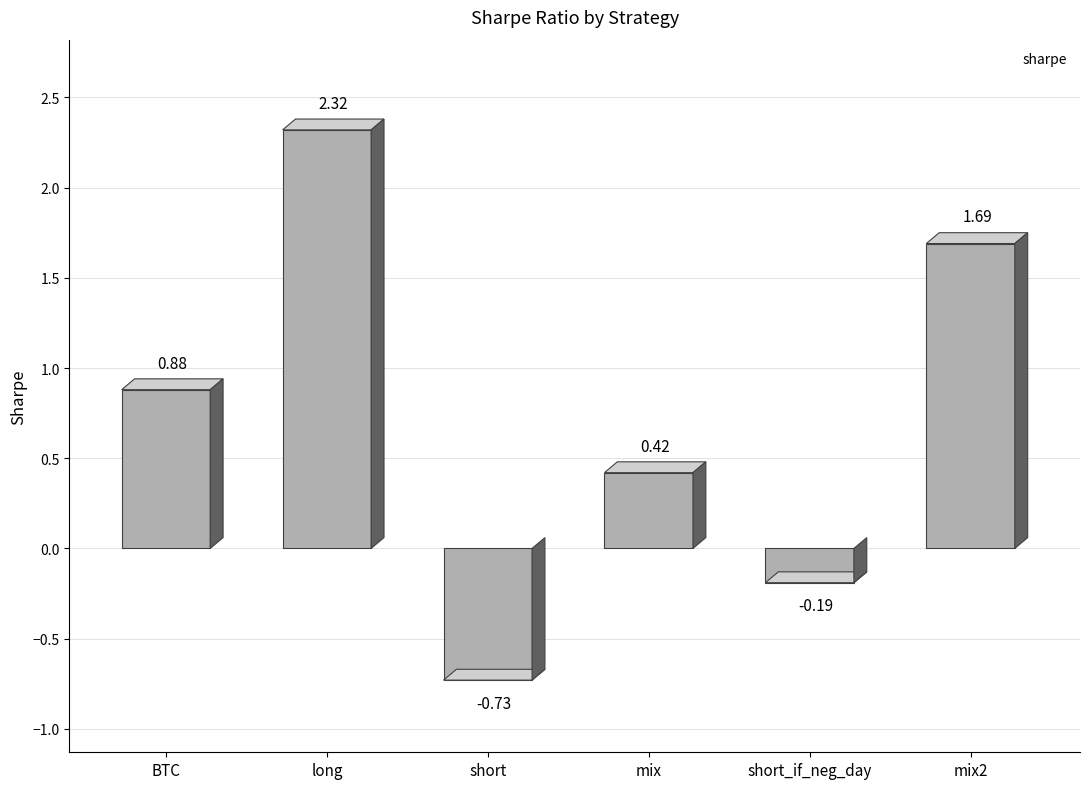

True or false: the data shows 0.9 at mix2.

False